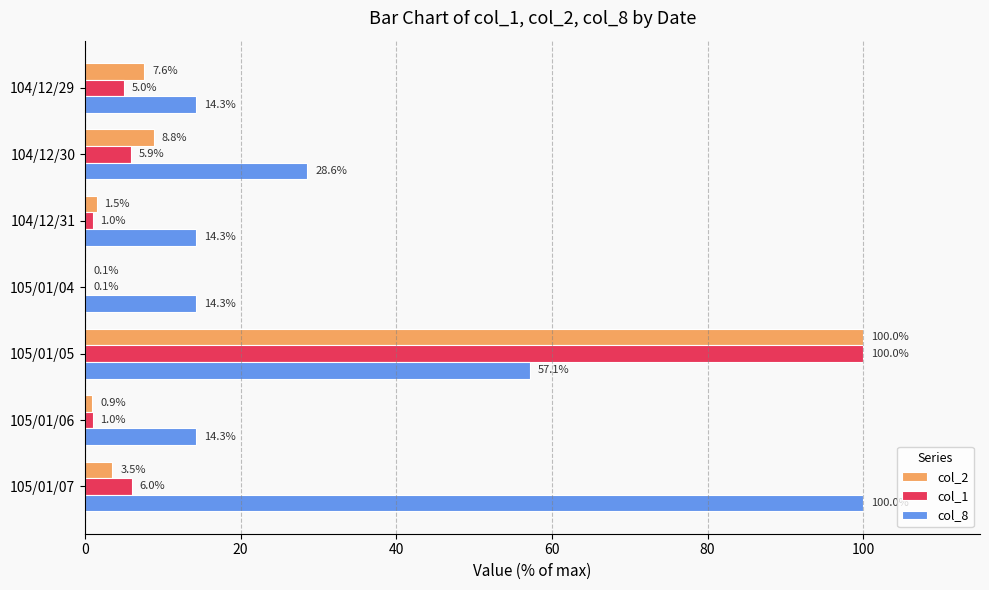

Is it true that col_8 equals 5.9 at 105/01/04?

False